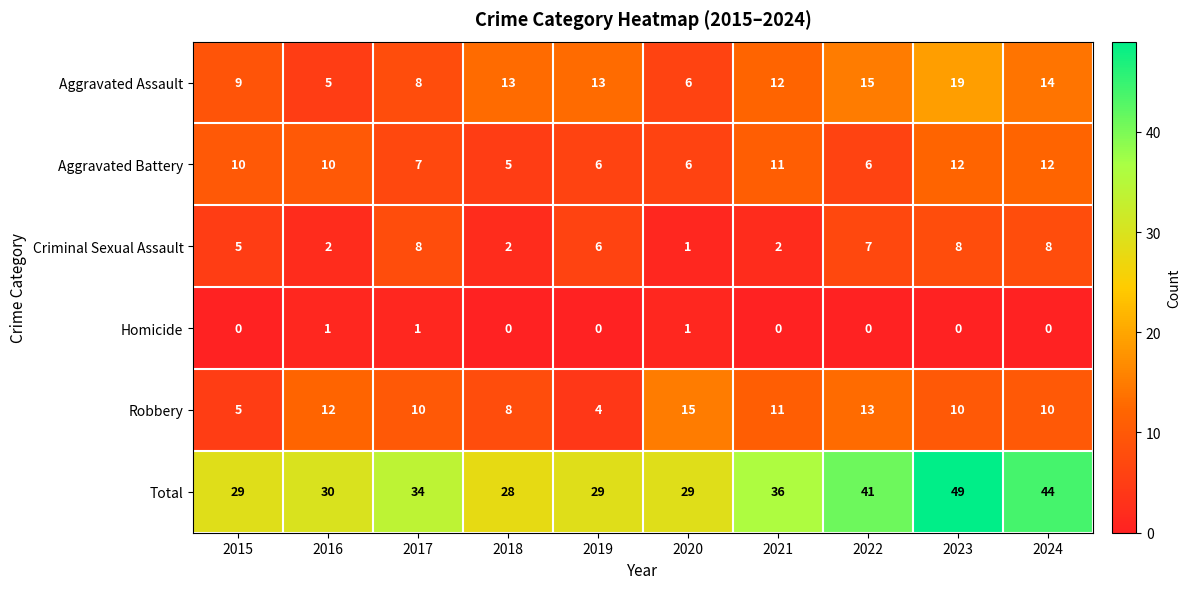

Is the value of Criminal Sexual Assault at 2018 greater than the value of Robbery at 2015?

No